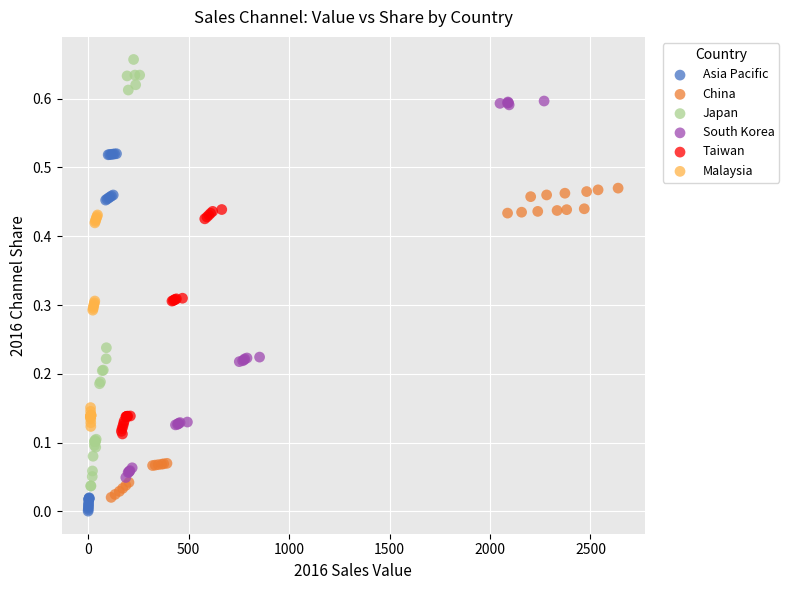

Which series reaches the minimum Y coordinate?

Asia Pacific